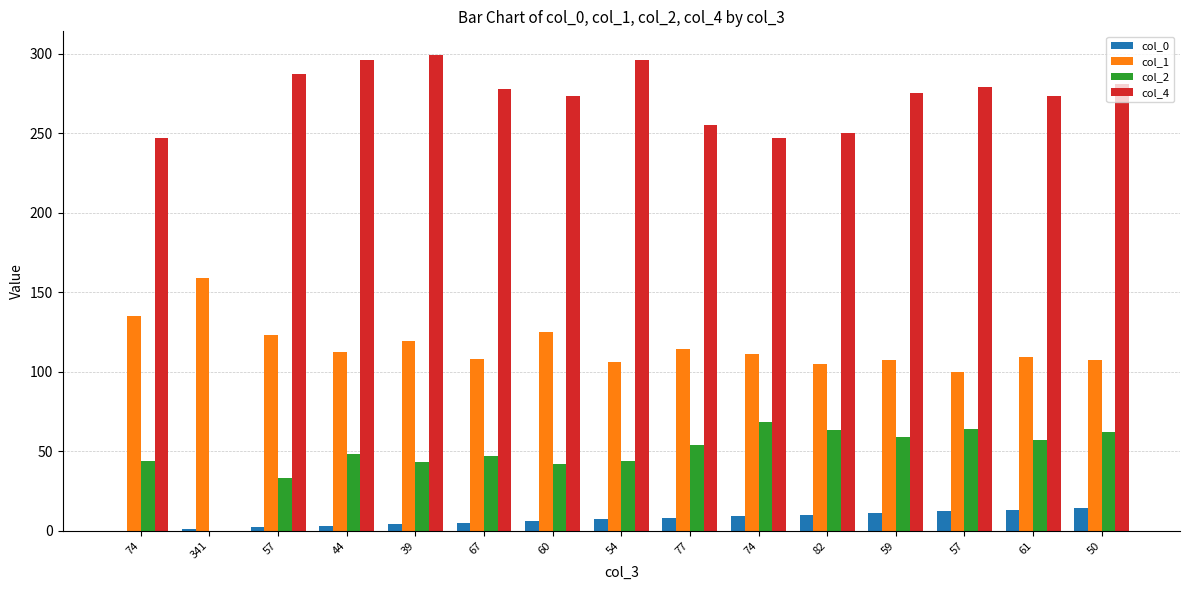

How many categories are shown in the chart?

15